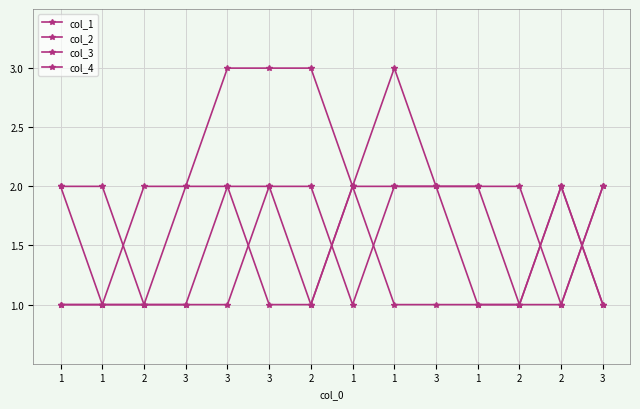

What value does the col_4 series have at 2?

1